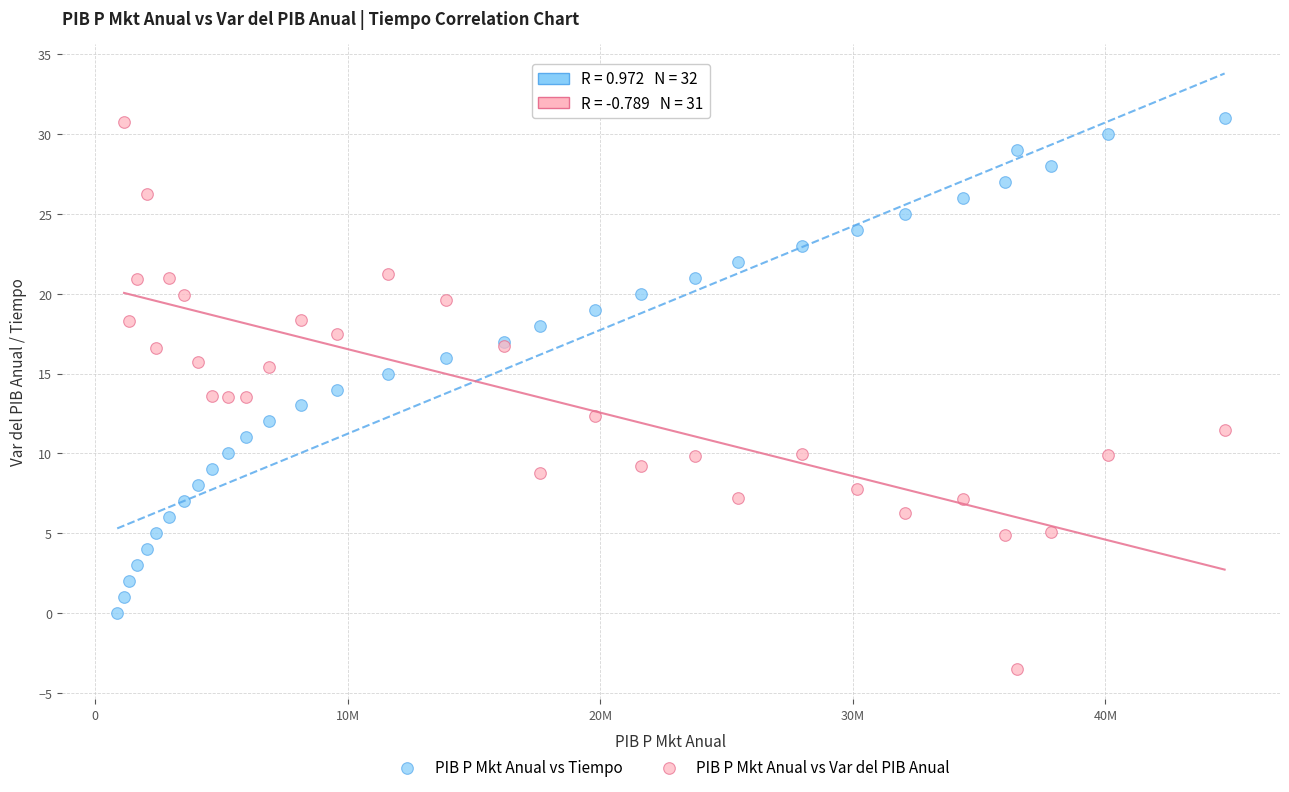

Which series contains the lowest Y value?

PIB P Mkt Anual vs Var del PIB Anual